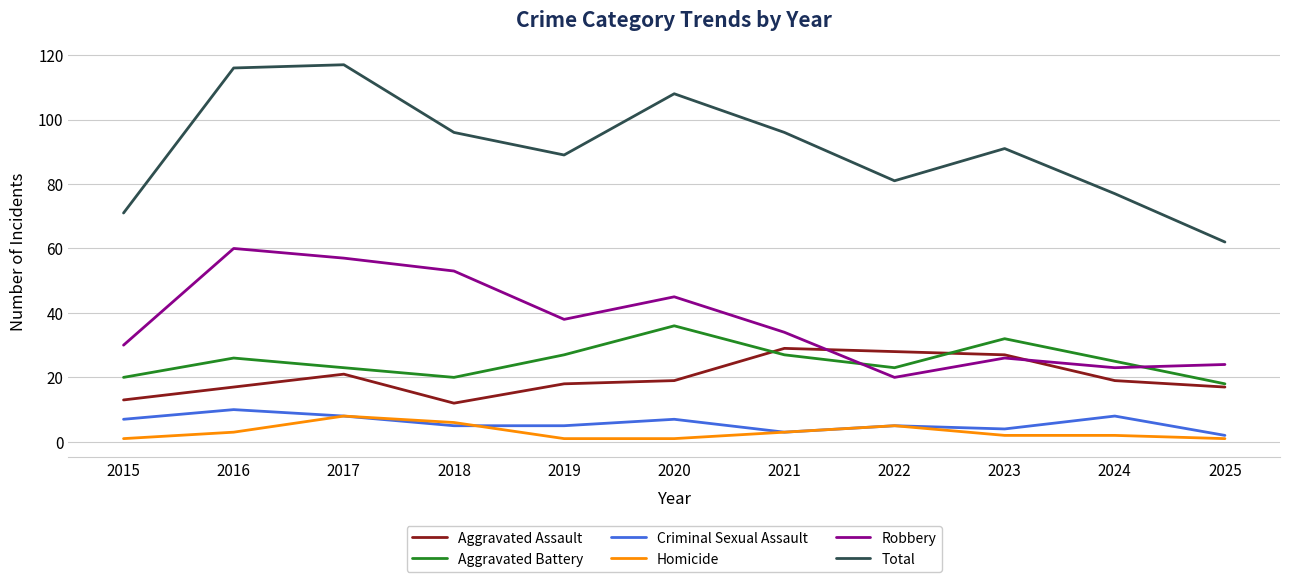

True or false: Criminal Sexual Assault and Total cross at least once.

False